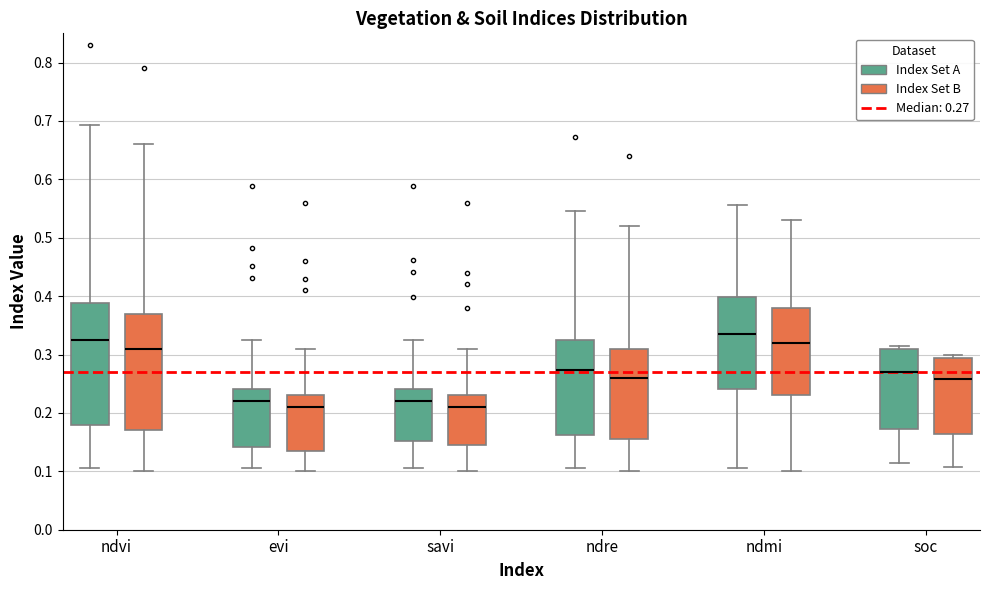

Comparing the boxes themselves (not the whiskers), which one is the tallest?

ndvi (Index Set A)